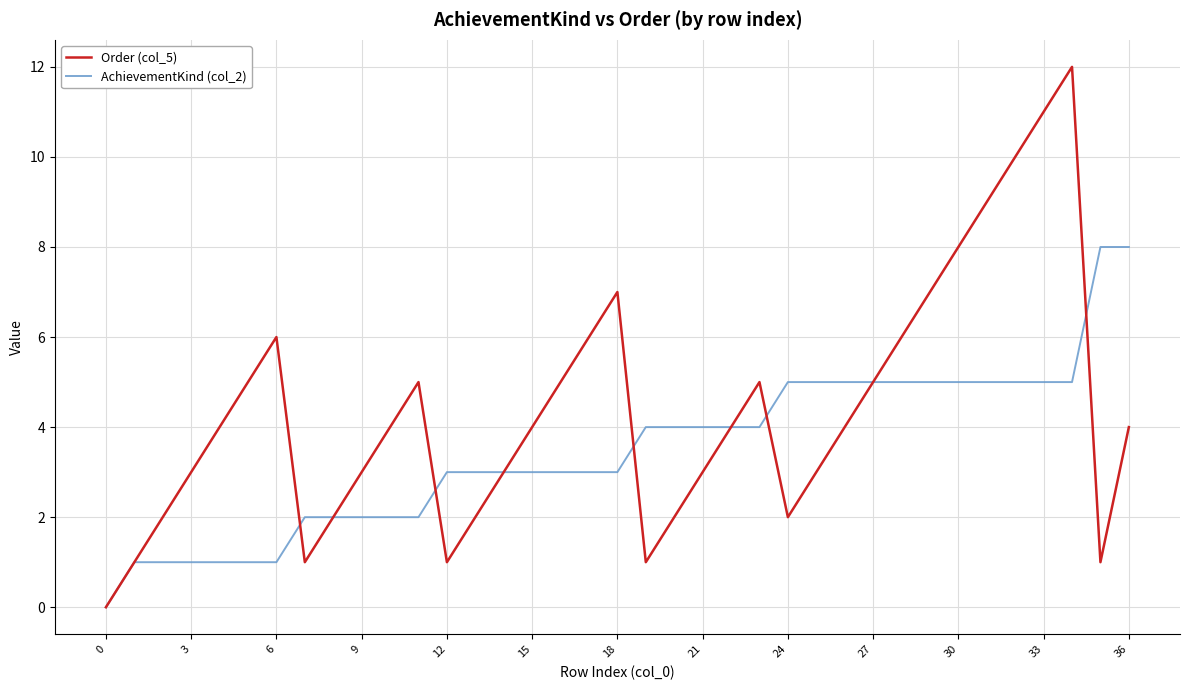

Which series has the largest range (max minus min)?

Order (col_5)